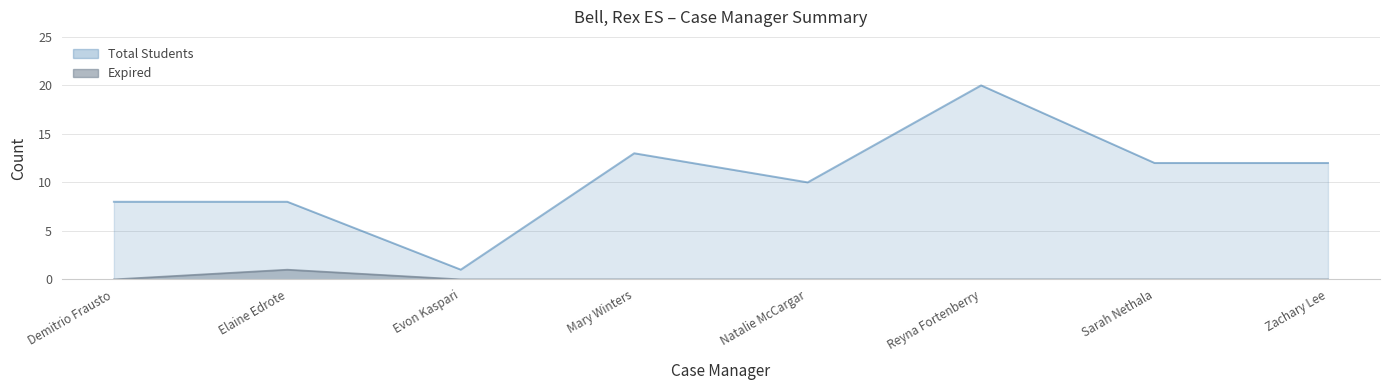

At which category is the sum across all series the highest?

Reyna Fortenberry